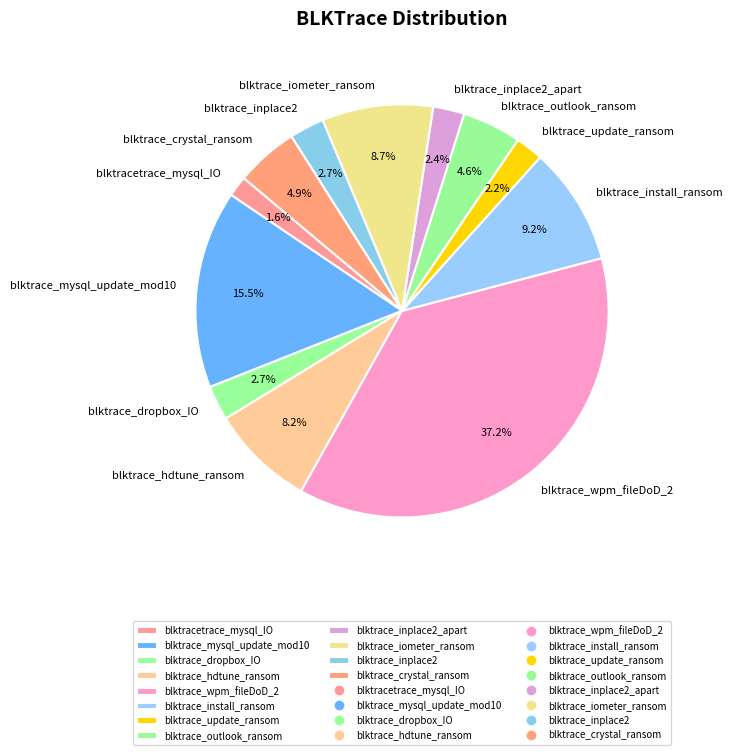

To the nearest percent, what is the combined percentage of blktrace_hdtune_ransom and blktrace_inplace2_apart?

11%